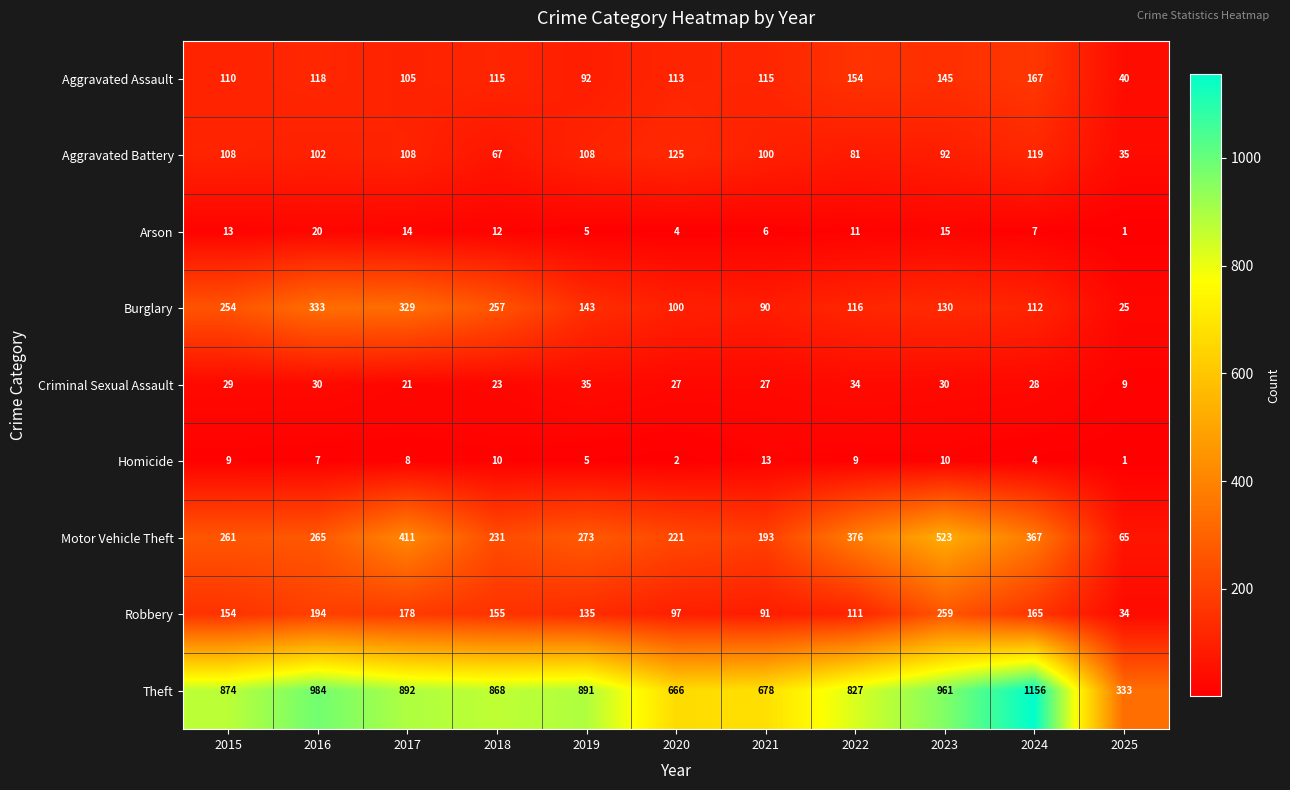

List the series in order of their peak value, lowest first.

Homicide, Arson, Criminal Sexual Assault, Aggravated Battery, Aggravated Assault, Robbery, Burglary, Motor Vehicle Theft, Theft